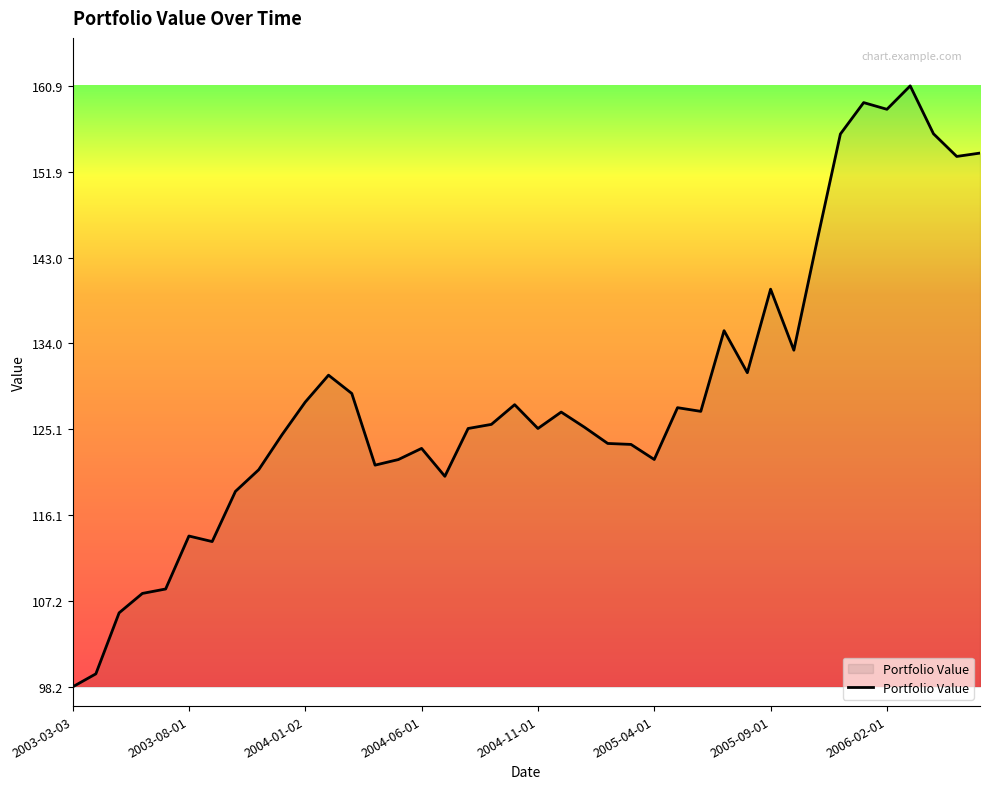

What is the difference between the maximum and minimum values?

62.6